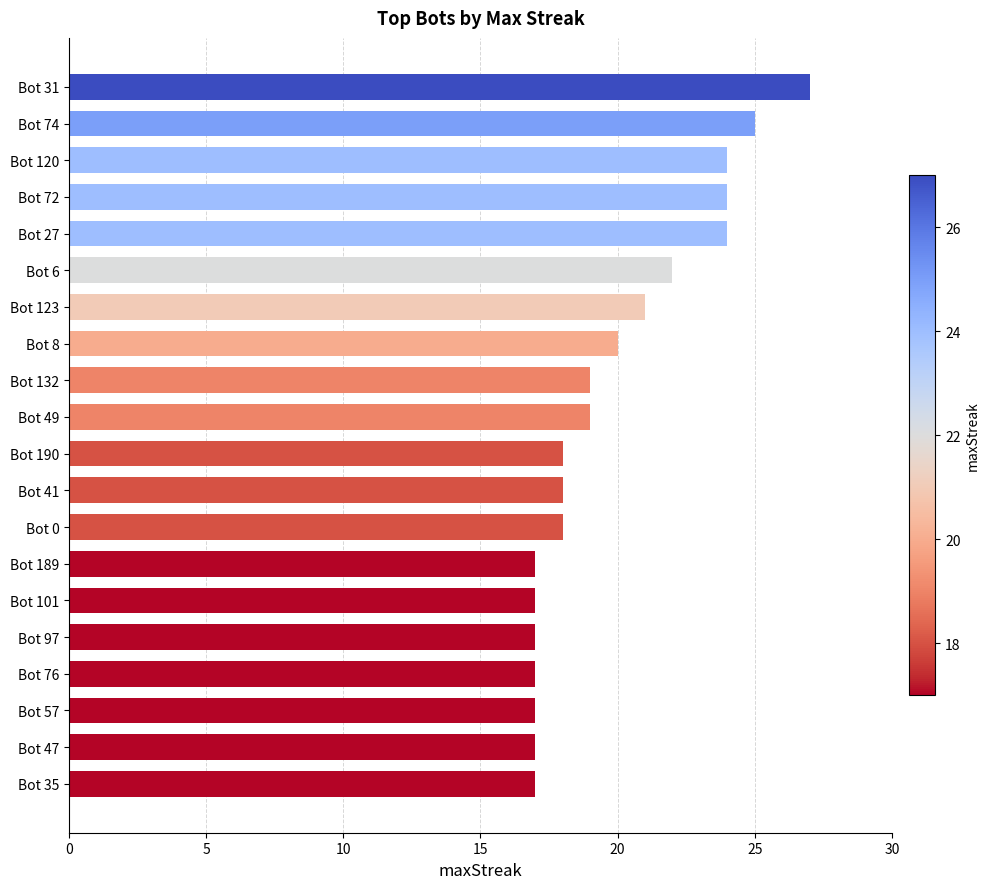

Where is the data nearest to the value 22?

Bot 6